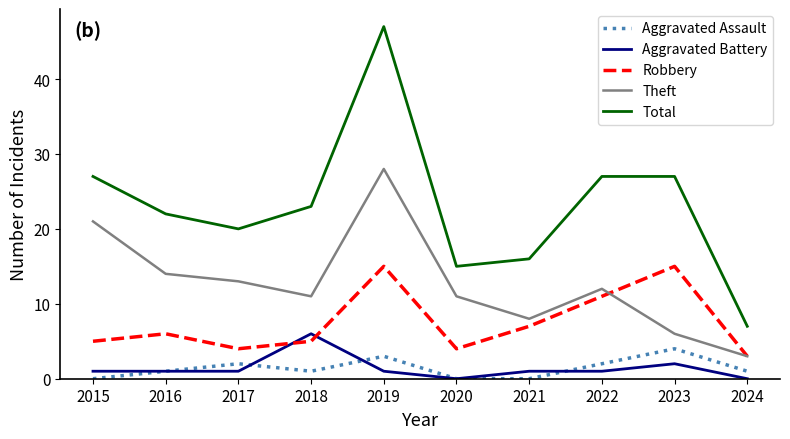

Which series changed the most between 2018 and 2019?

Total